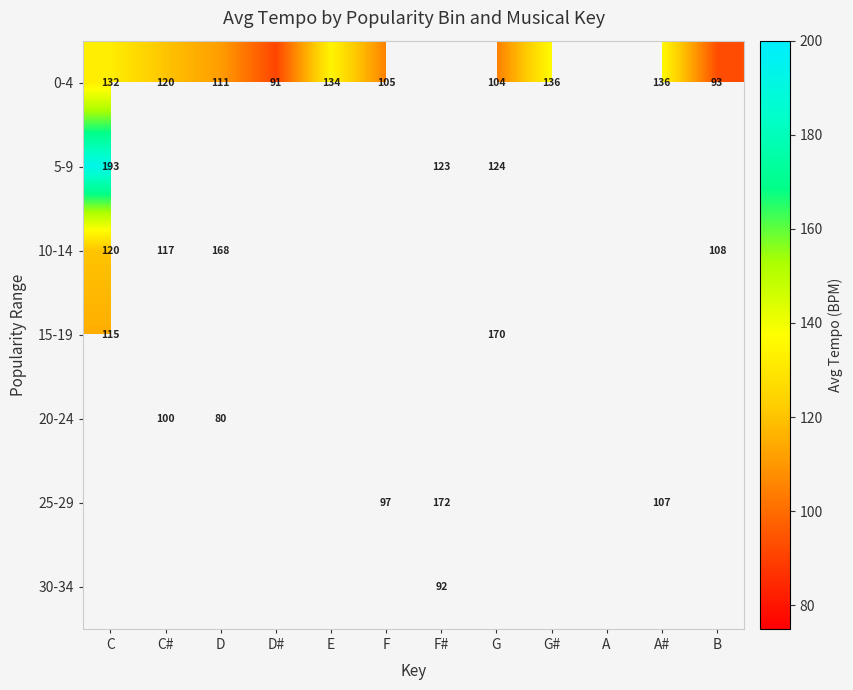

Which series changed the most between F and F#?

25-29